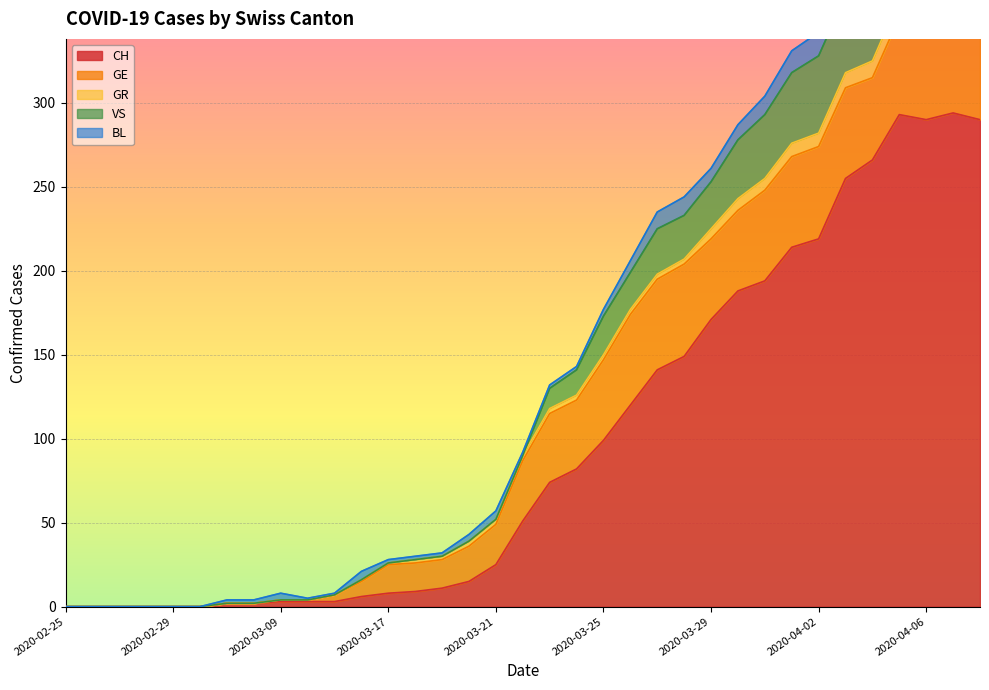

At which label is CH closest to 147?

2020-03-28